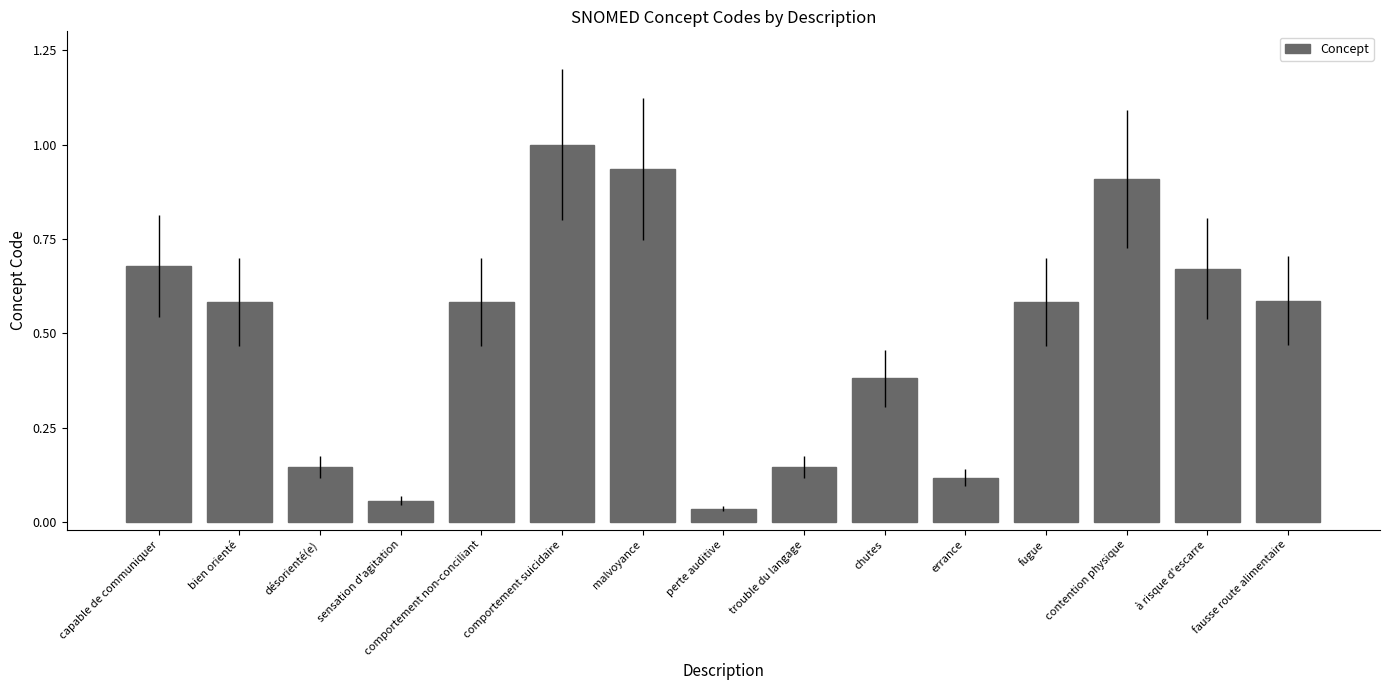

Between sensation d'agitation and capable de communiquer, which is larger?

capable de communiquer